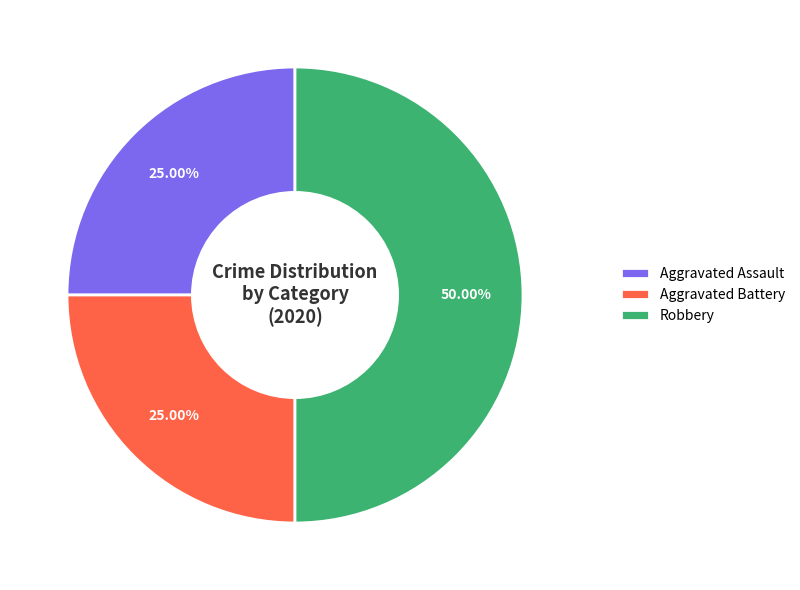

What is the total percentage of Aggravated Assault and Aggravated Battery?

50.0%